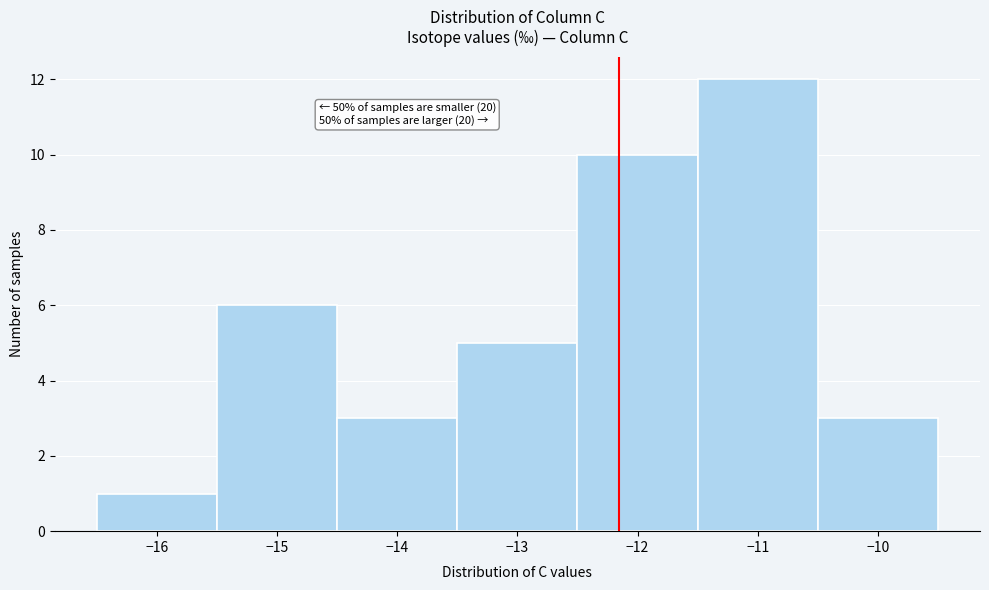

Over which range of the x-axis is the bar tallest?

-11.5 to -10.5